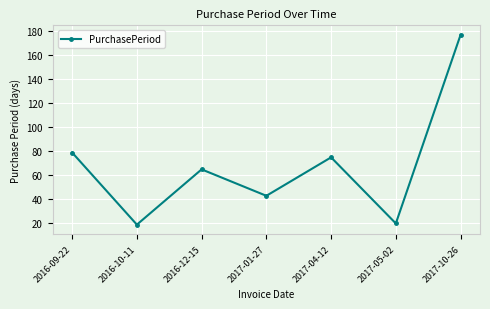

Count the number of data series in this chart.

1